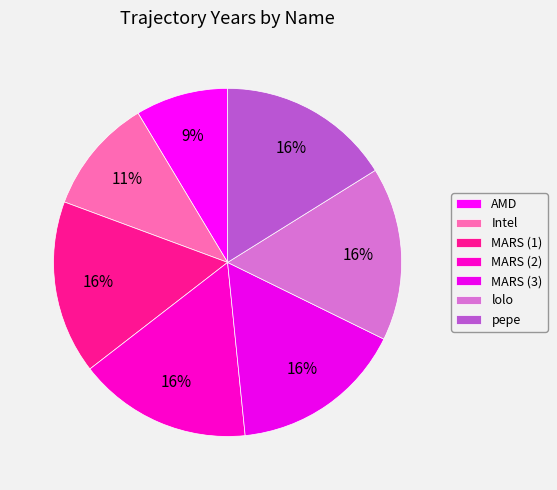

Count the number of slices in the pie.

7